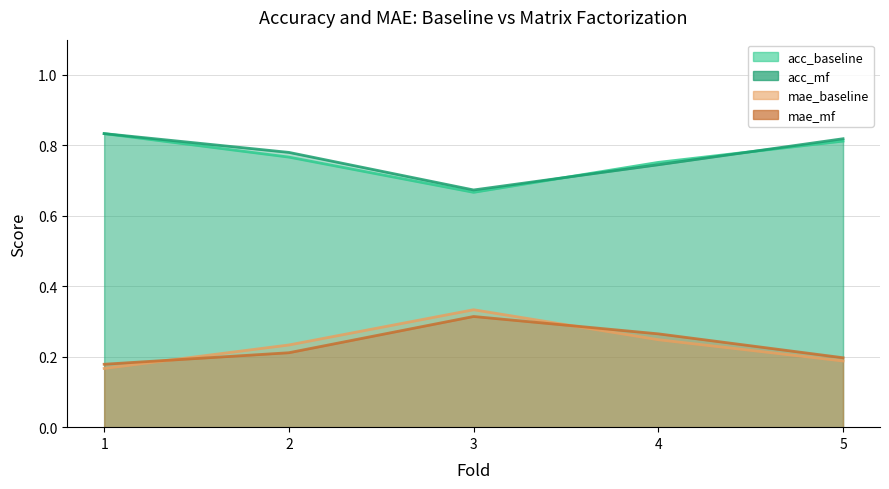

What is the sum of the mae_baseline values at 1 and 5?

0.4